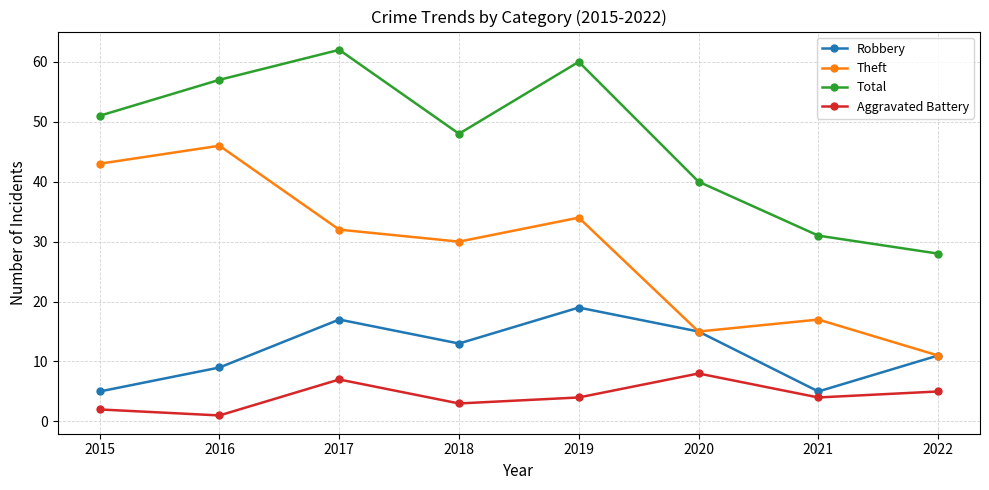

What is the value of the Robbery point at the 7th from the left?

5